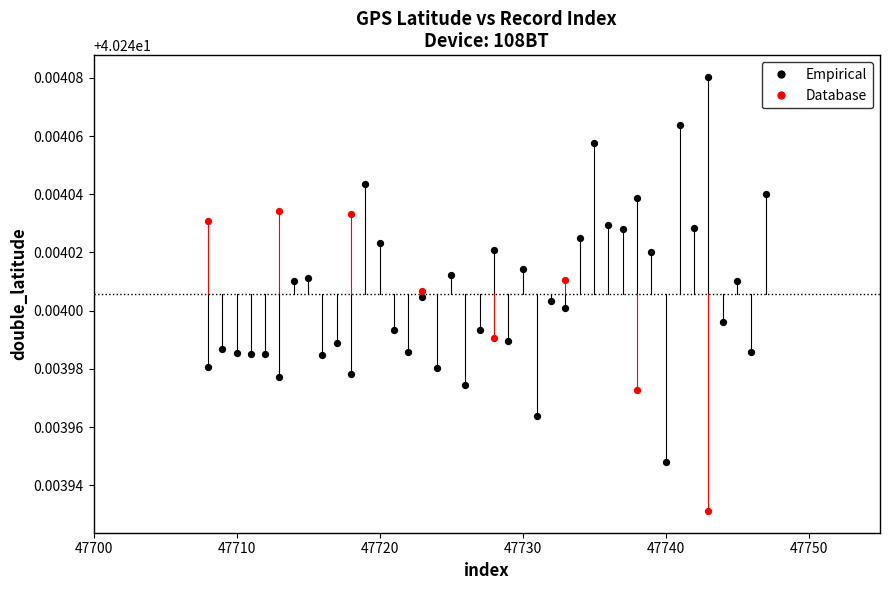

Which series contains the lowest Y value?

Database